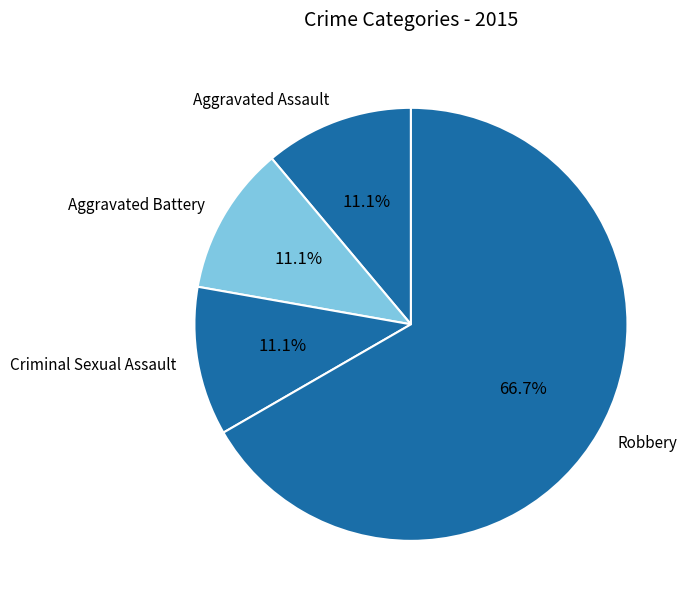

What is the majority slice?

Robbery